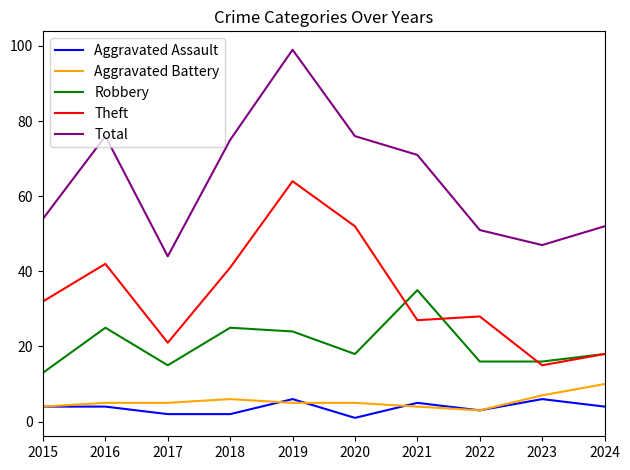

What is the approximate value of Theft at 2020, to the nearest 5?

50